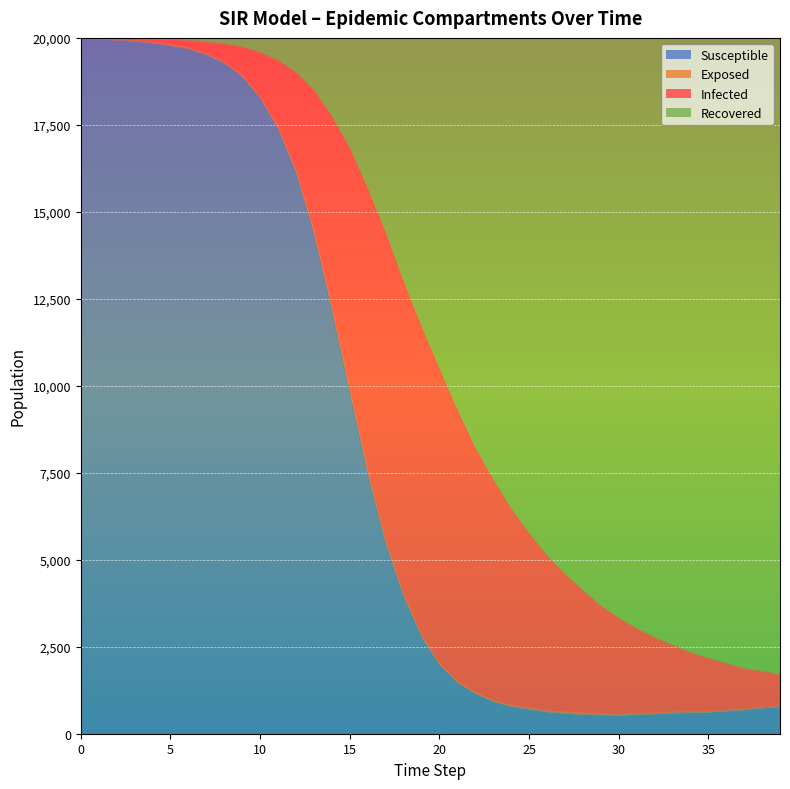

The value of Susceptible at 10 is 18269. True or false?

True